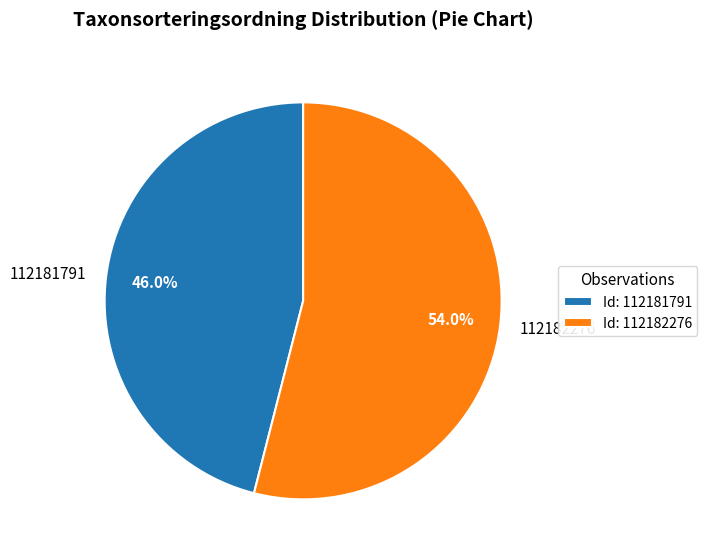

What is the ratio of the value at 112181791 to the value at 112182276?

0.9